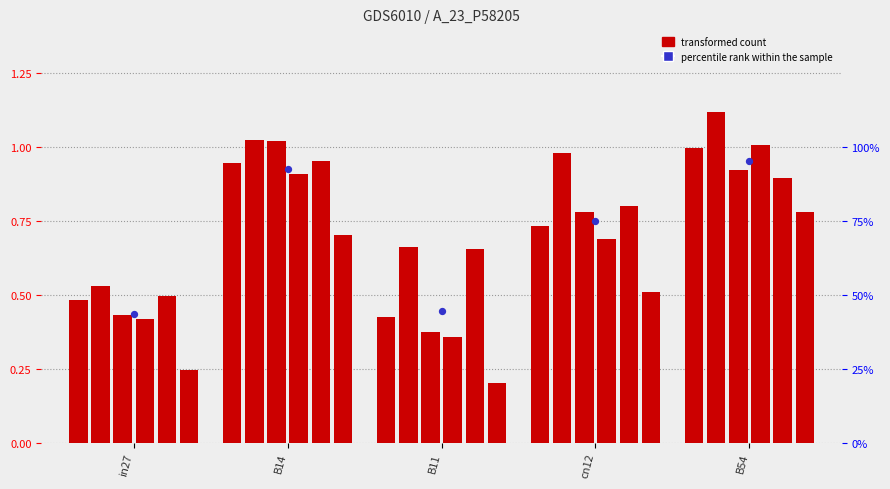

What is the total value across all series at in27?

2.6